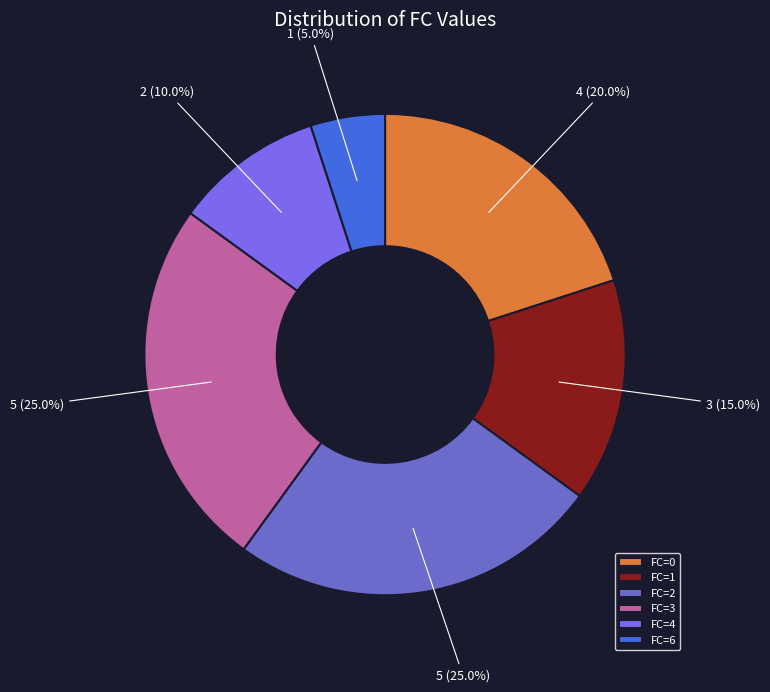

Count the number of slices in the pie.

6